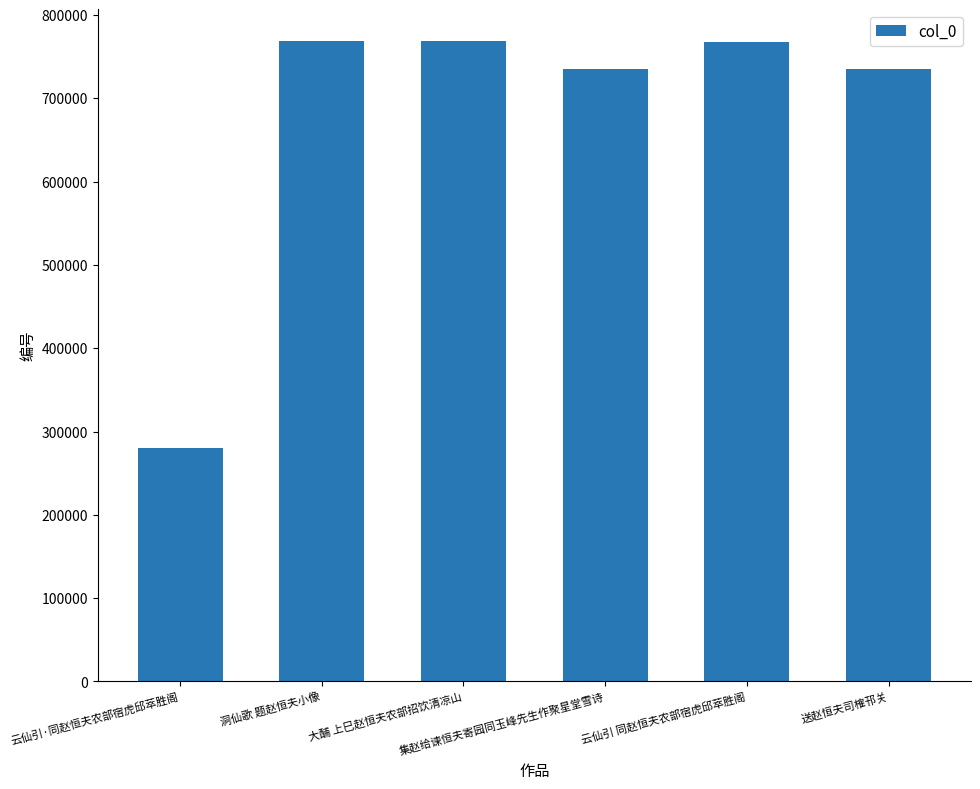

What is the change in value from 洞仙歌 题赵恒夫小像 to 送赵恒夫司榷邗关?

-32646